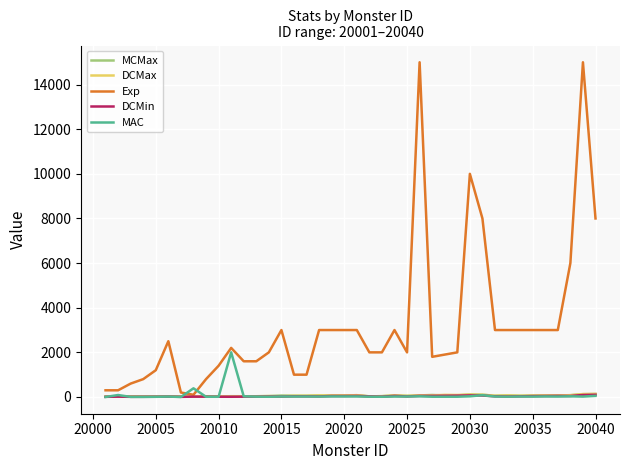

Which series has the largest total across all categories?

Exp